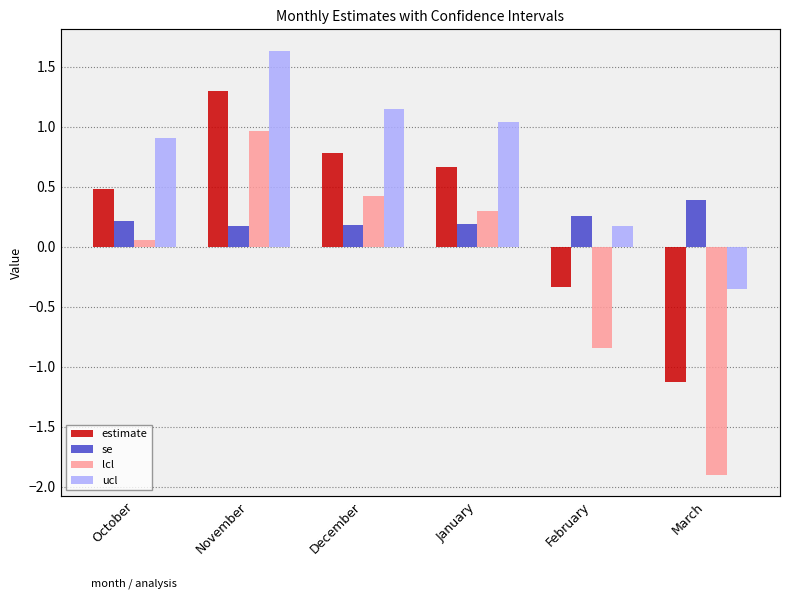

How many data points in ucl are less than 1?

3